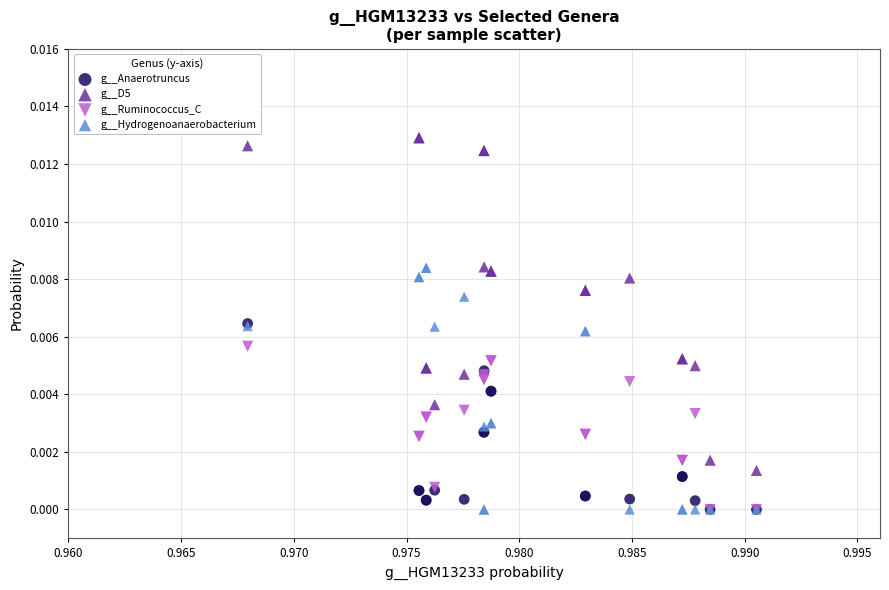

What are all the series names shown in the legend?

g__Anaerotruncus, g__D5, g__Ruminococcus_C, g__Hydrogenoanaerobacterium